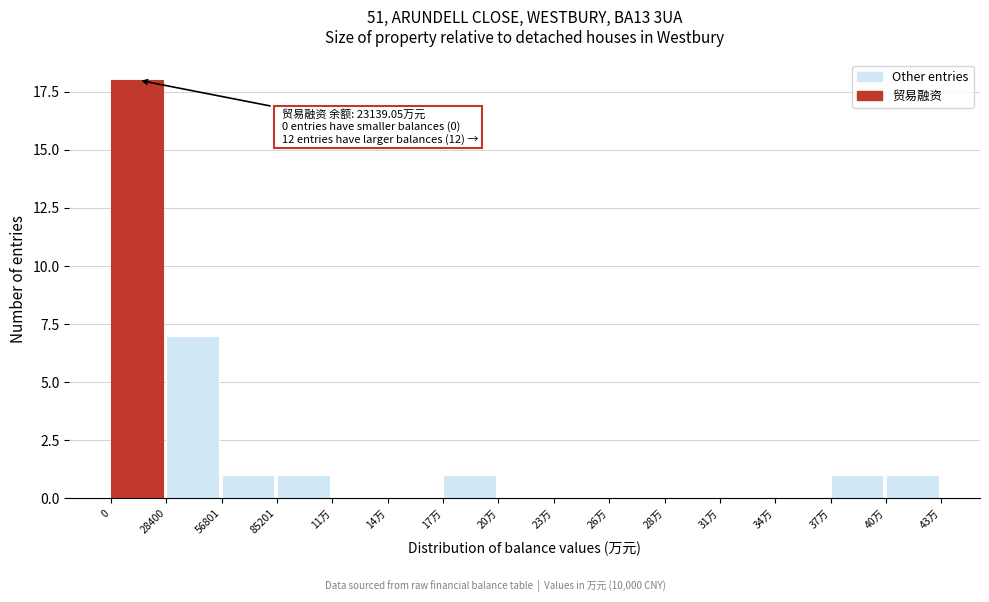

Reading left to right, transcribe all the data shown in this chart.

0=18	28400=7	56801=1	85201=1	11万=0	14万=0	17万=1	20万=0	23万=0	26万=0	28万=0	31万=0	34万=0	37万=1	40万=1